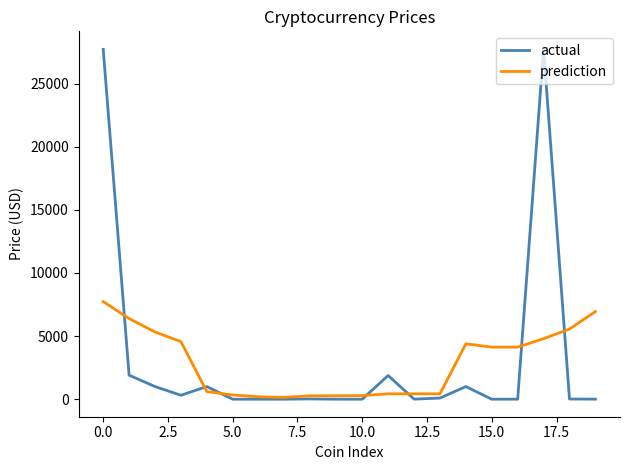

Rank the series by their maximum value, from lowest to highest.

prediction, actual